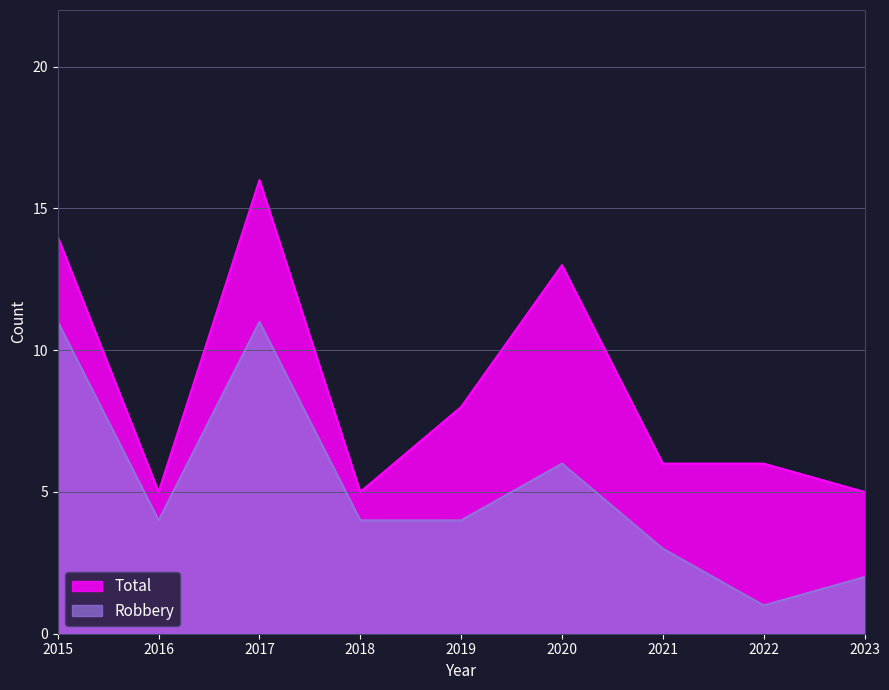

Reading left to right, transcribe all the data shown in this chart.

Robbery: 11	4	11	4	4	6	3	1	2
Total: 14	5	16	5	8	13	6	6	5